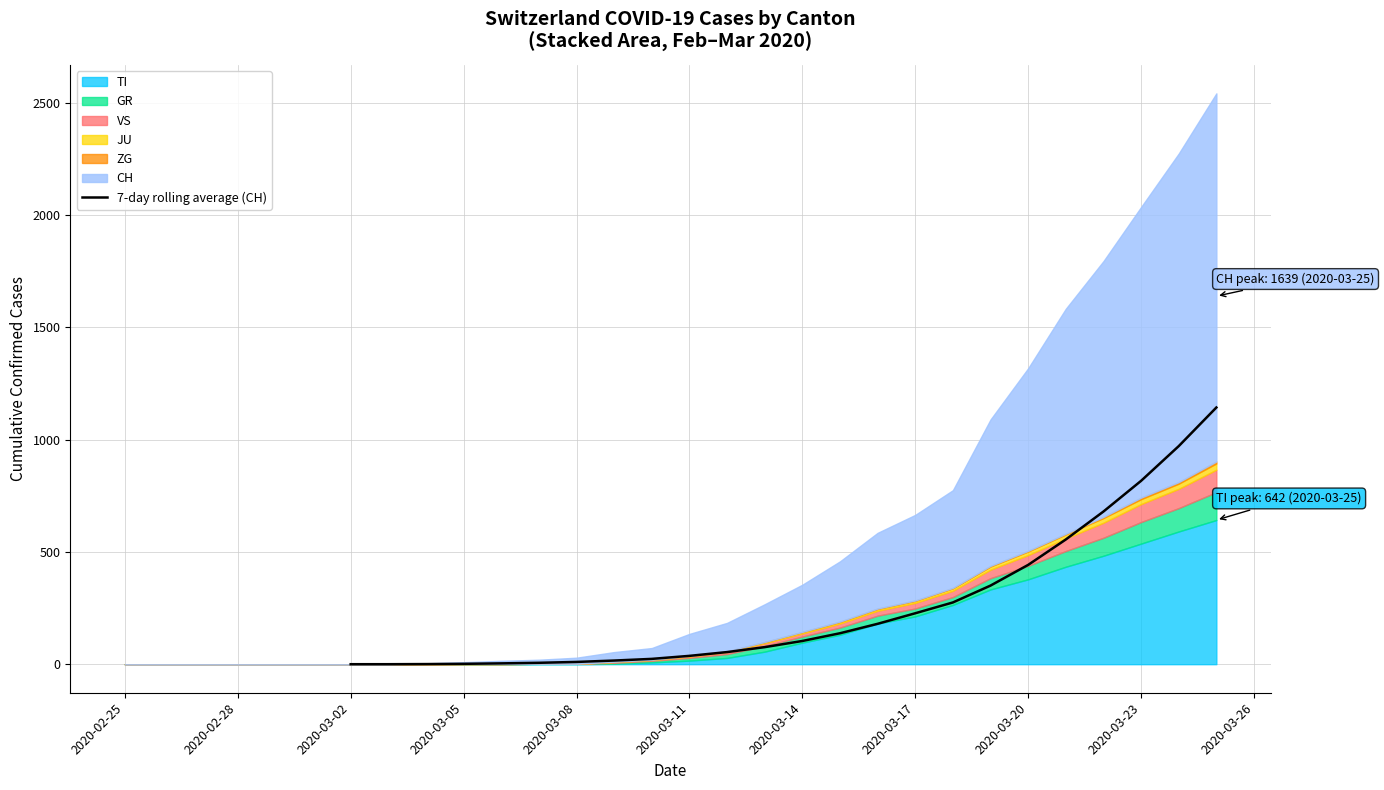

What is the sum of all values?

6111.1